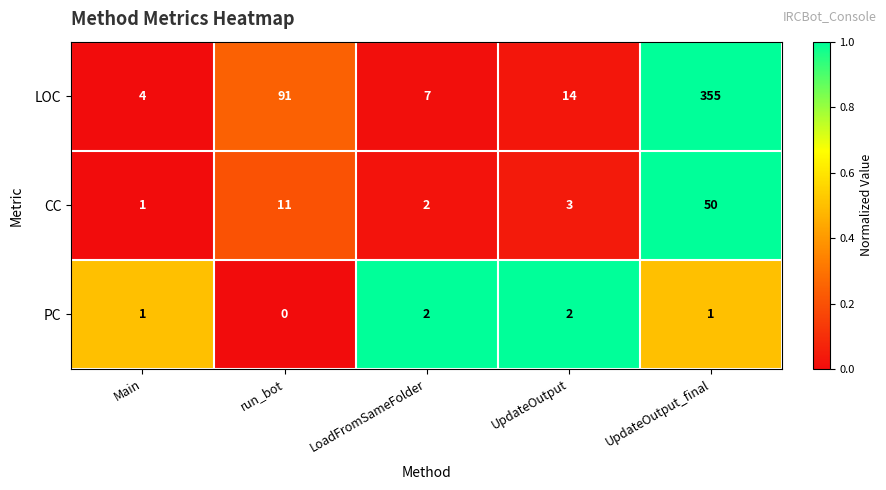

What is the difference between the highest and lowest values at LoadFromSameFolder?

5